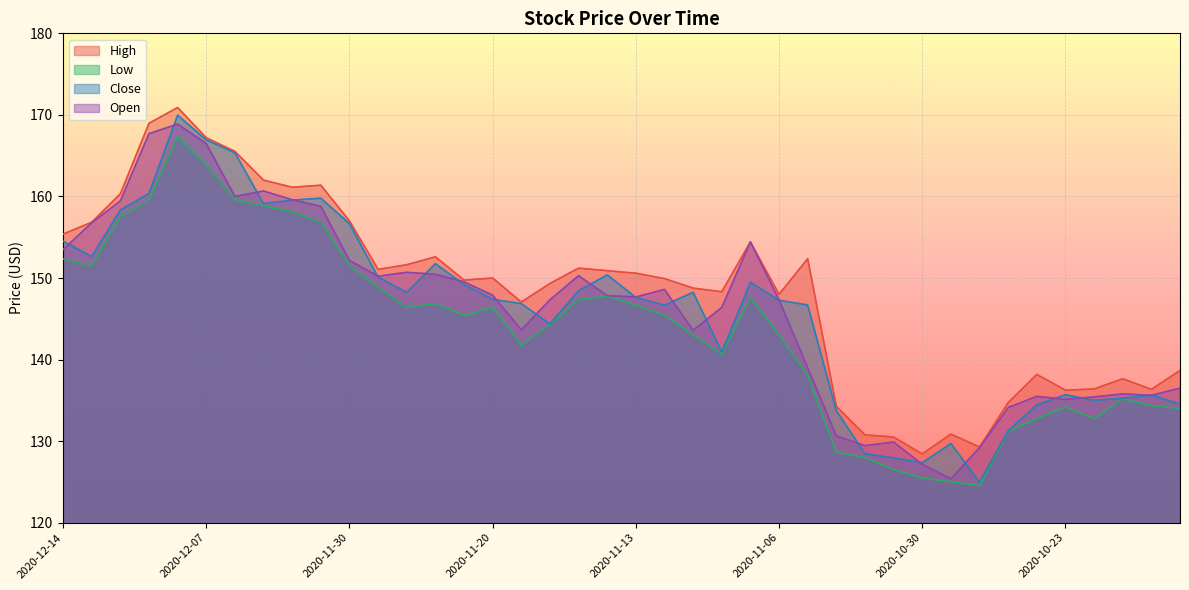

True or false: Open has more than 2 points higher than both neighbors.

True